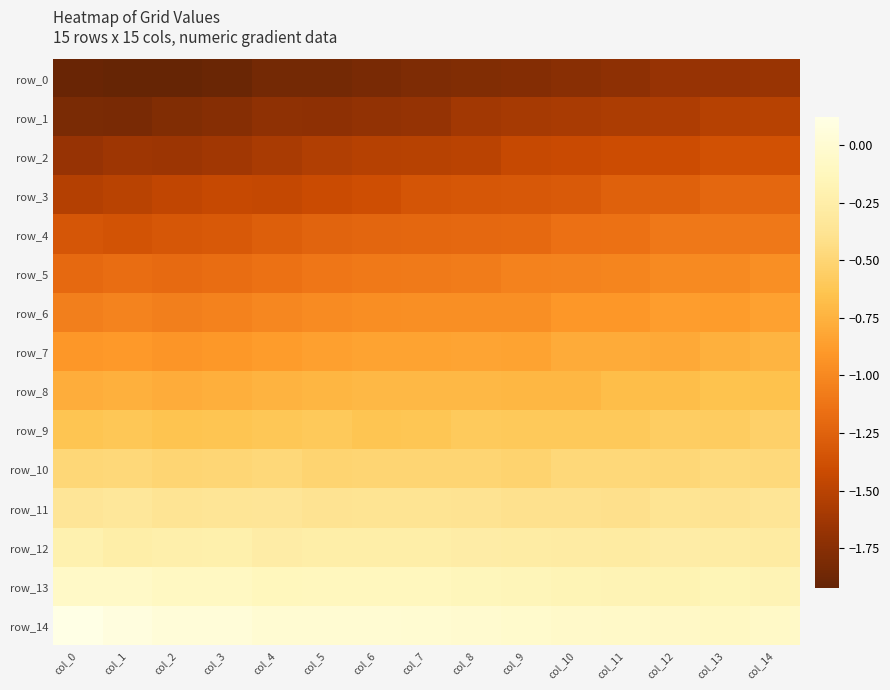

What is the greatest value displayed?

0.1